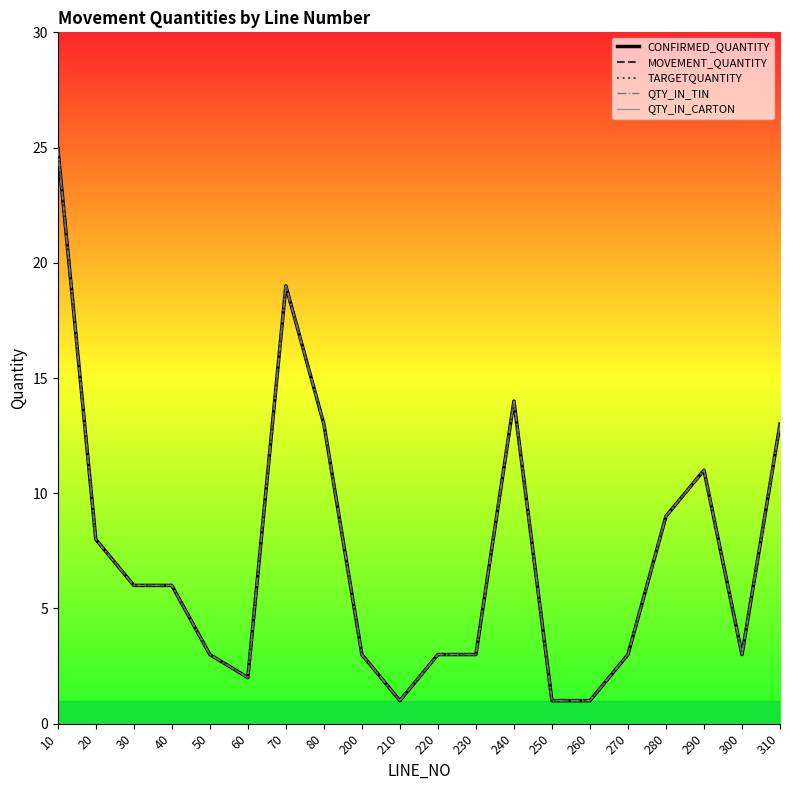

How many lines are shown in the chart?

5